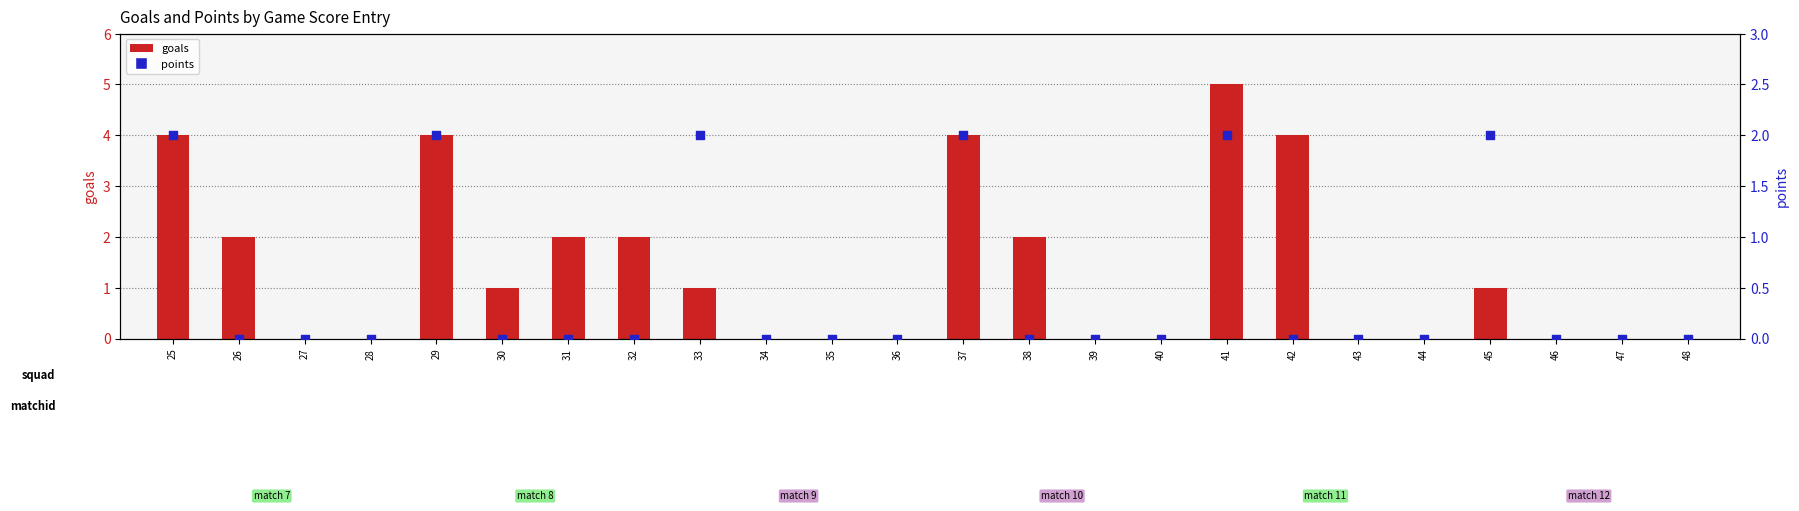

Which series has the largest Y range (max minus min)?

goals